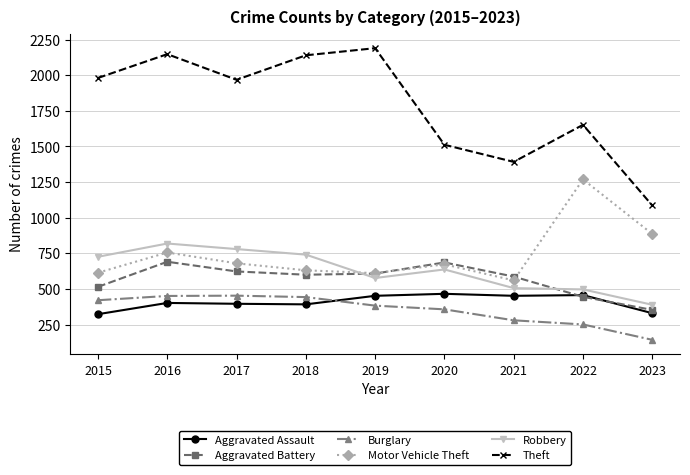

In Robbery, how many points are lower than both neighbors (excluding endpoints)?

1